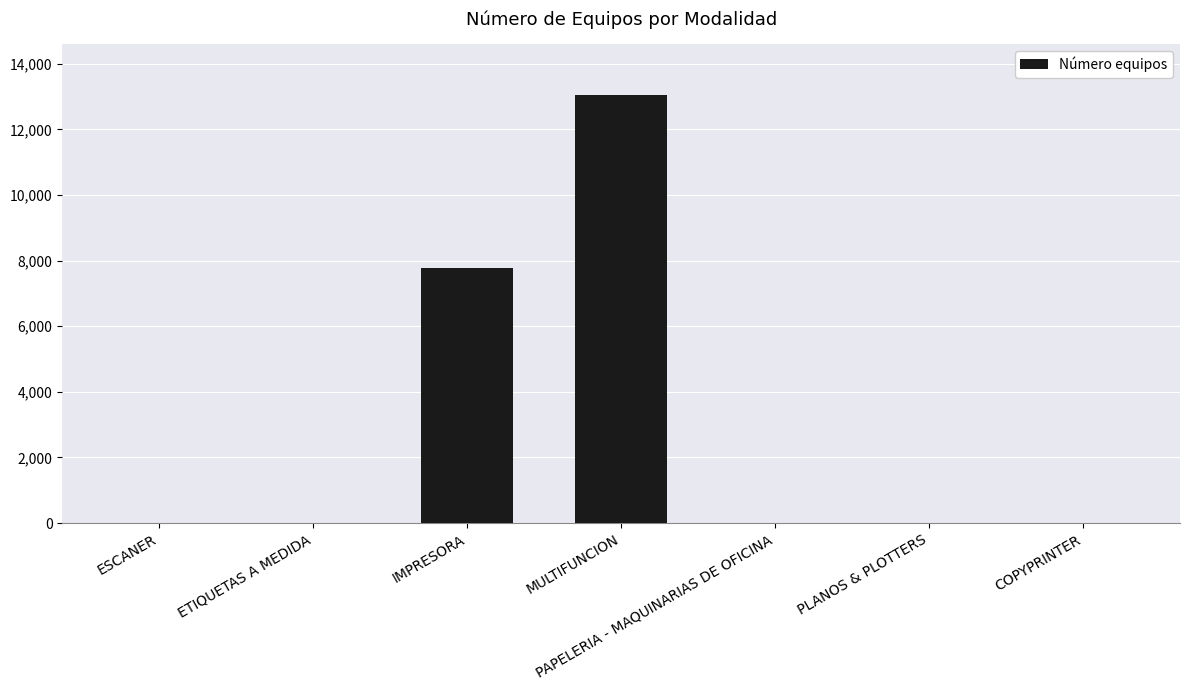

At which category does the chart reach its peak across all series?

MULTIFUNCION